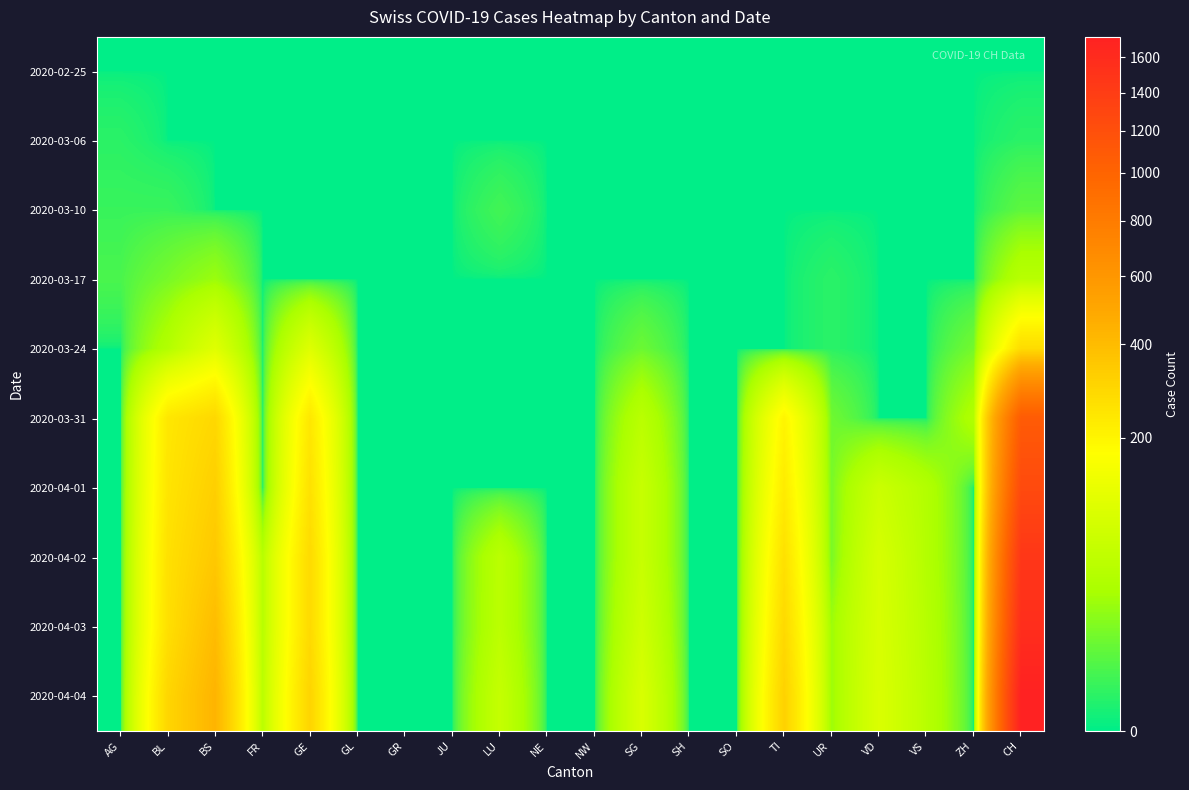

Between FR and CH, which is larger?

FR